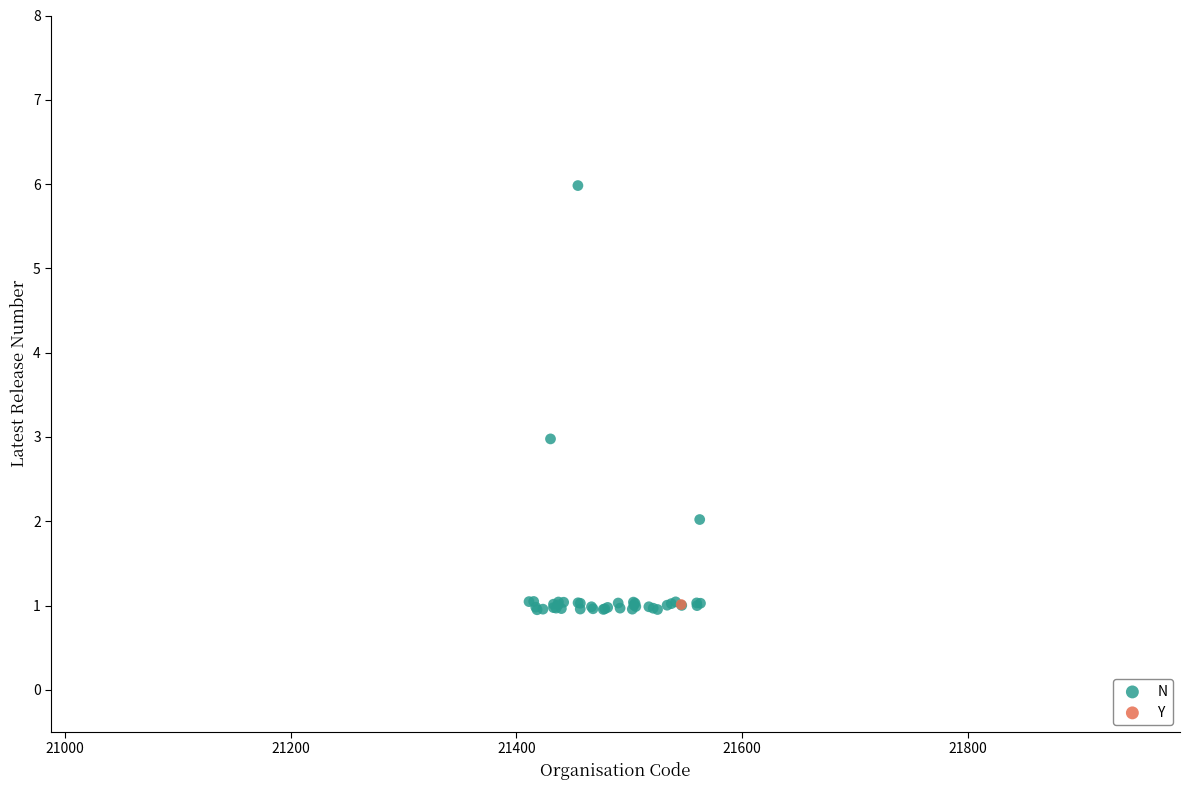

What are all the series names shown in the legend?

N, Y